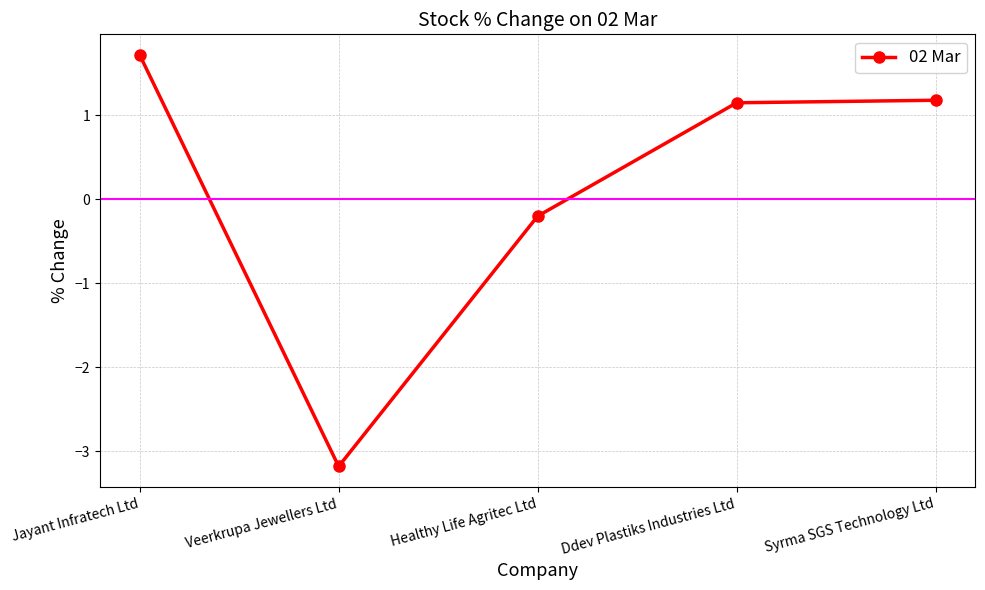

What is the greatest value displayed?

1.7